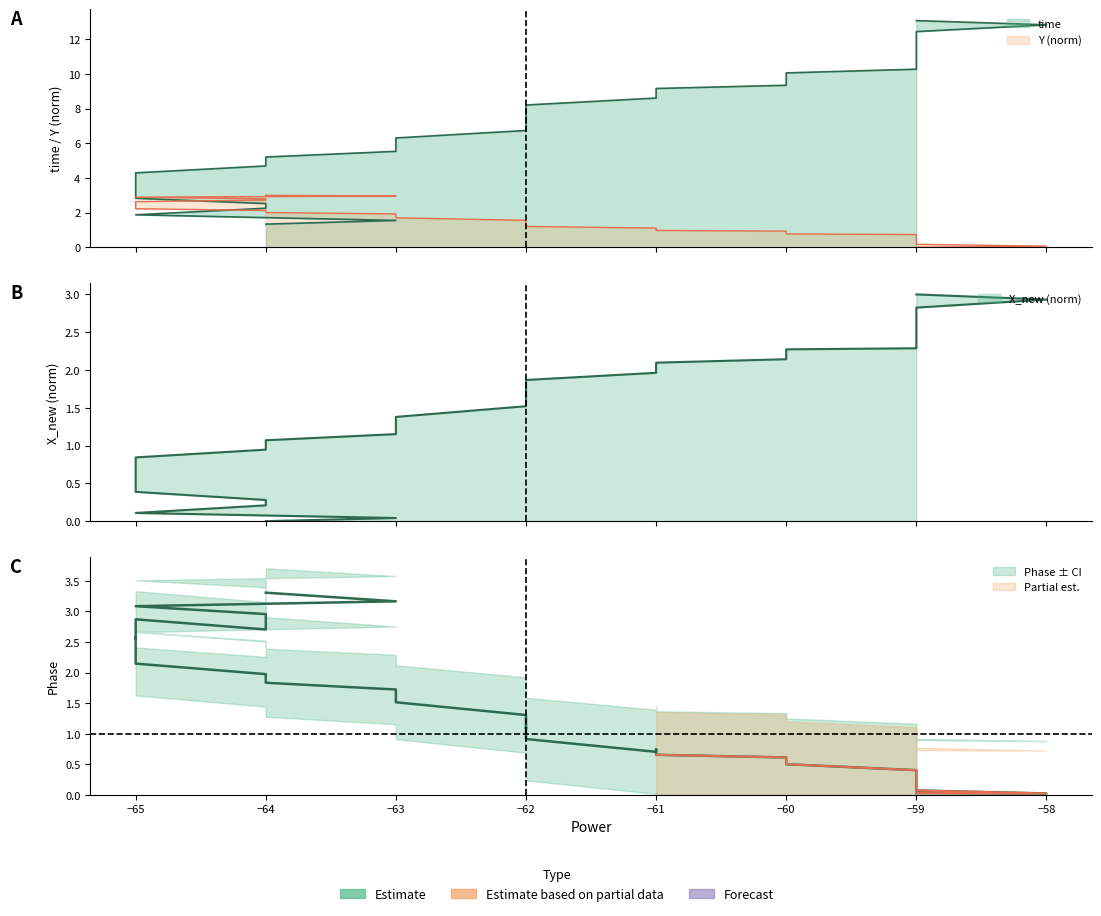

What is the value of the X_new point at the 20th from the left?

1.6